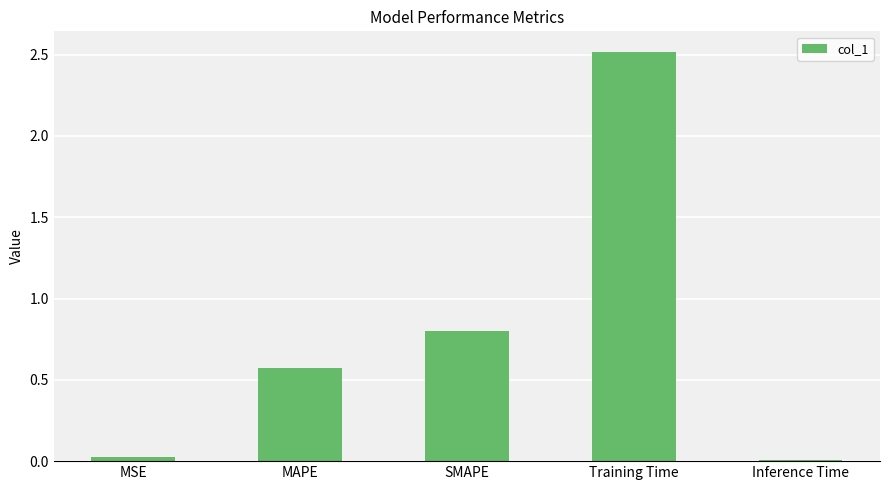

Is it true that the value at SMAPE is 0.2?

False